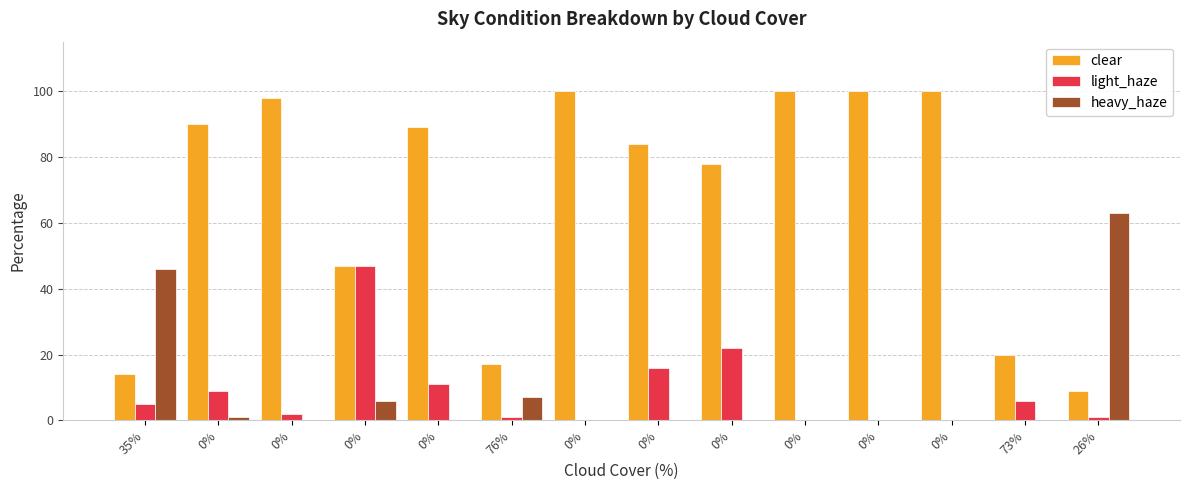

Count the number of categories in the chart.

14